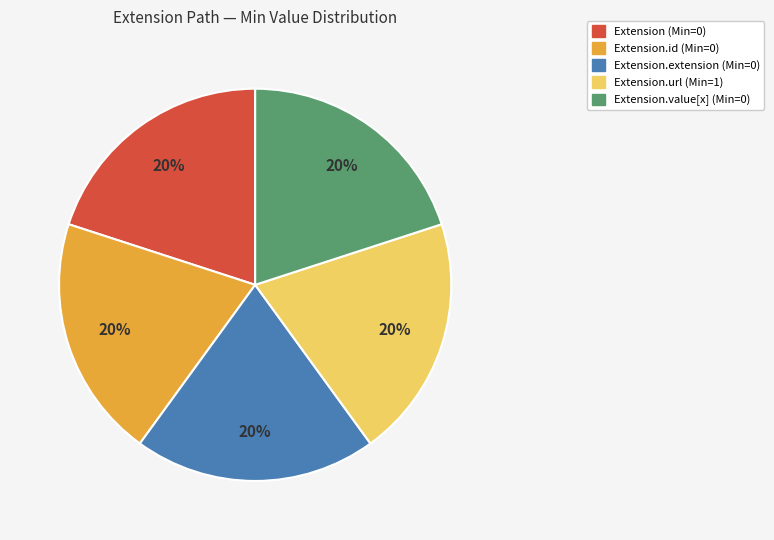

To the nearest percent, what is the average slice percentage?

20%